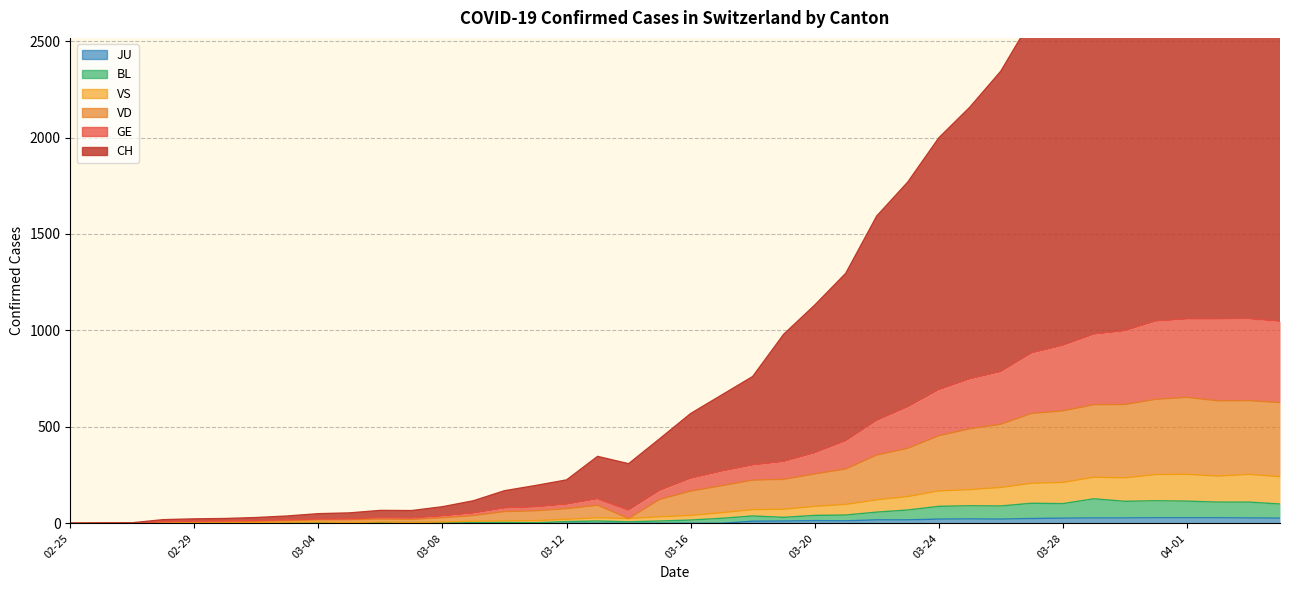

Is the value of VS at 2020-03-20 greater than the value of JU at 2020-03-05?

Yes